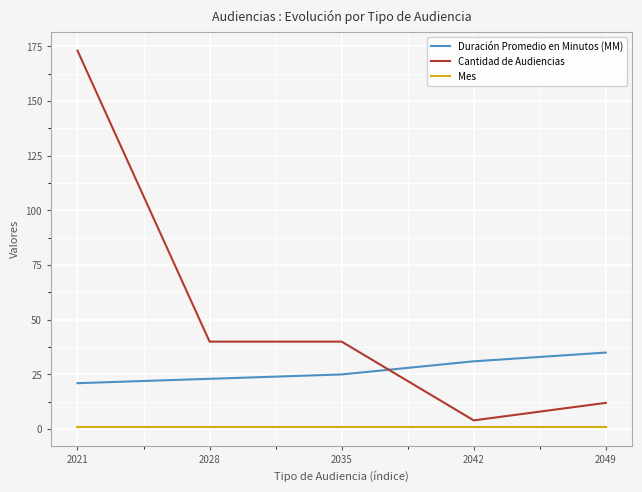

Is it true that Cantidad de Audiencias equals 173 at 2021?

True